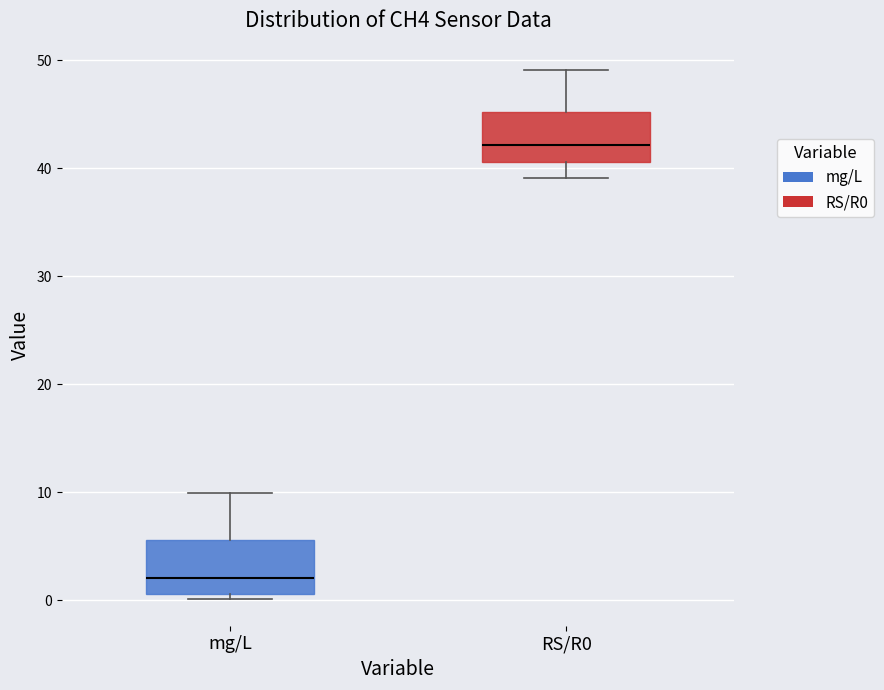

Where is the upper edge of the box for mg/L on the y-axis? The values are not printed on the chart, so give them approximately, as read against the axis.

6